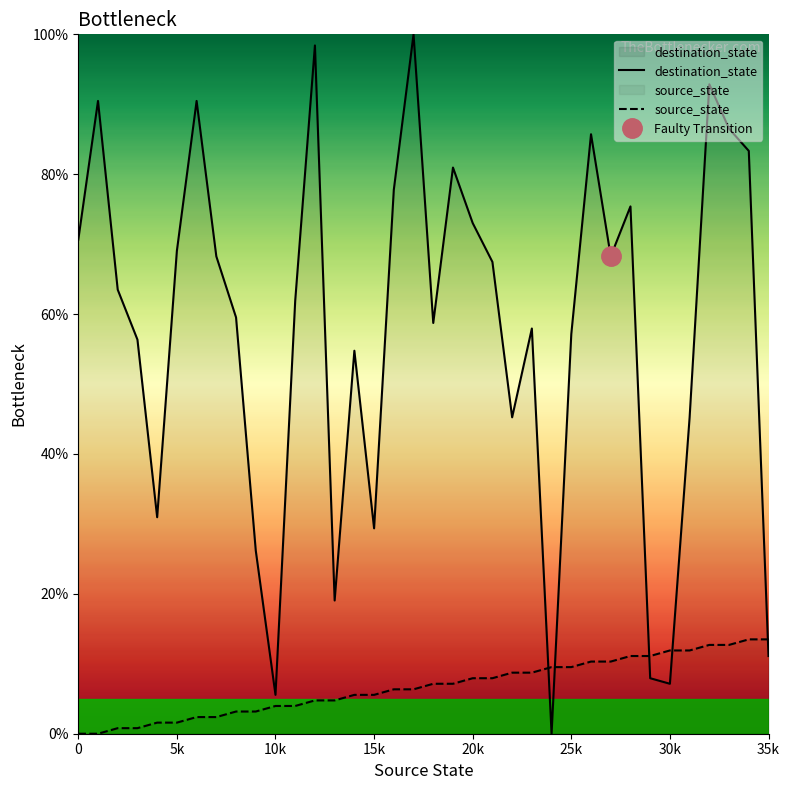

Reading left to right, what are all the values shown in this chart?

destination_state: 70.6	90.5	63.5	56.3	31.0	69.0	90.5	68.3	59.5	26.2	5.6	61.9	98.4	19.0	54.8	29.4	77.8	100.0	58.7	81.0	73.0	67.5	45.2	57.9	0.0	57.1	85.7	68.3	75.4	7.9	7.1	45.2	92.9	86.5	83.3	11.1
source_state: 0.0	0.0	0.8	0.8	1.6	1.6	2.4	2.4	3.2	3.2	4.0	4.0	4.8	4.8	5.6	5.6	6.3	6.3	7.1	7.1	7.9	7.9	8.7	8.7	9.5	9.5	10.3	10.3	11.1	11.1	11.9	11.9	12.7	12.7	13.5	13.5